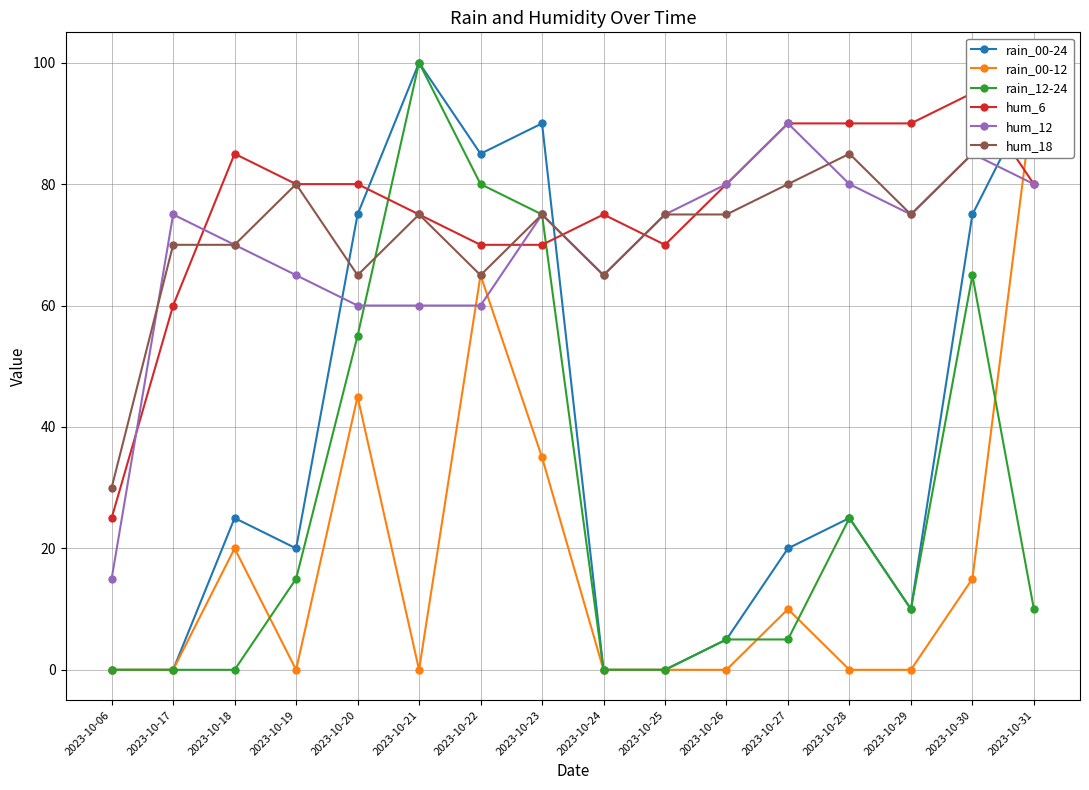

What is the sum of the rain_00-24 values at 2023-10-27 and 2023-10-23?

110